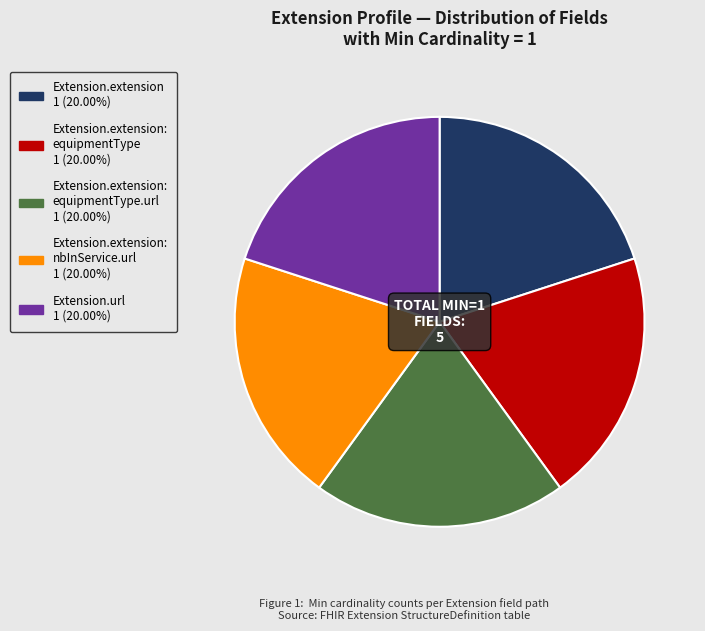

Does any single category account for the majority?

No